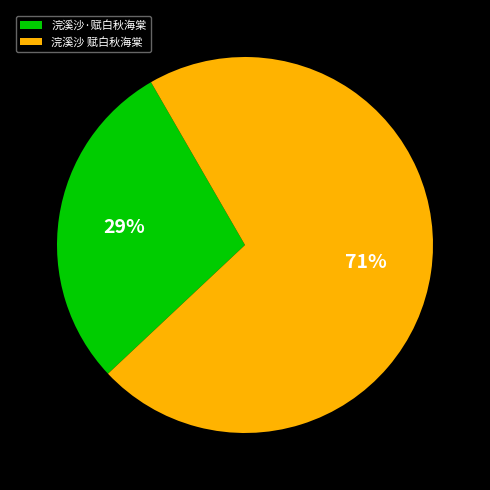

Is it true that 浣溪沙 赋白秋海棠 is 71% of the pie?

True